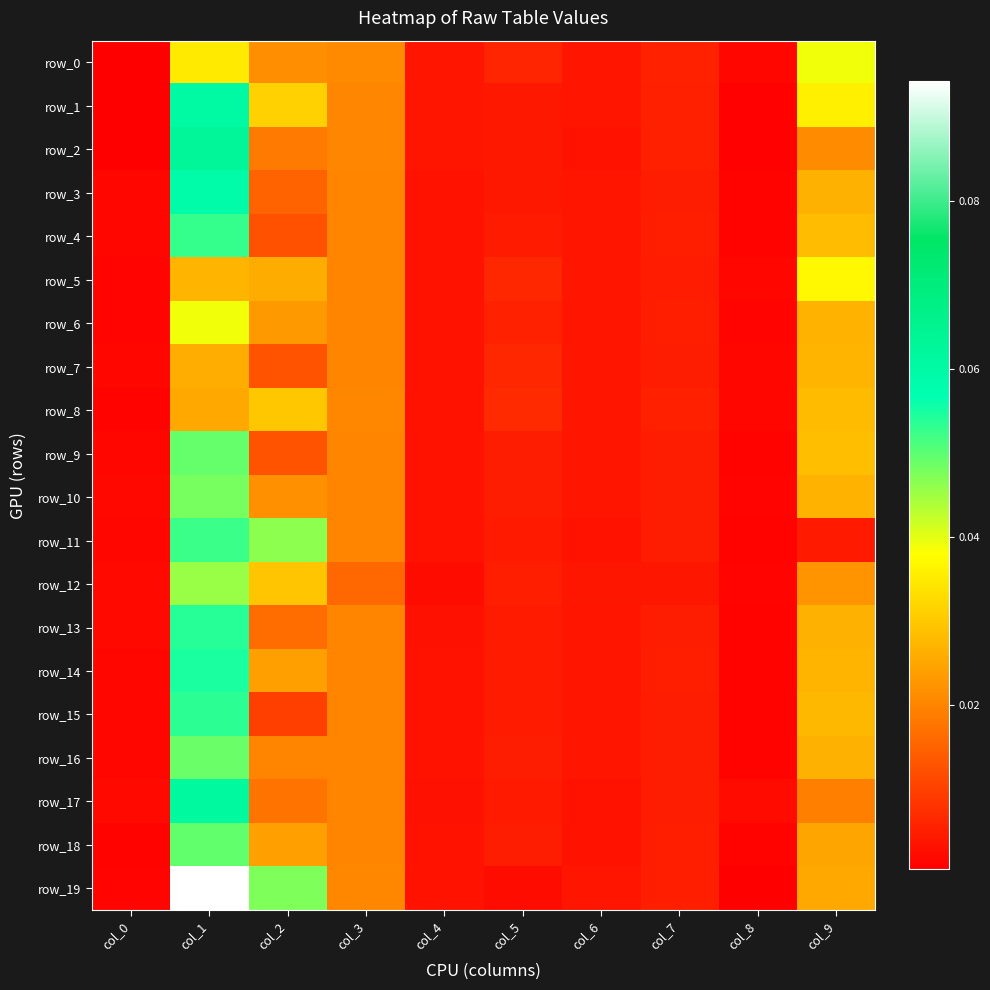

Rank the series at col_0 from lowest to highest value.

row_1, row_0, row_2, row_18, row_8, row_5, row_19, row_6, row_14, row_11, row_4, row_15, row_9, row_3, row_7, row_16, row_10, row_13, row_12, row_17